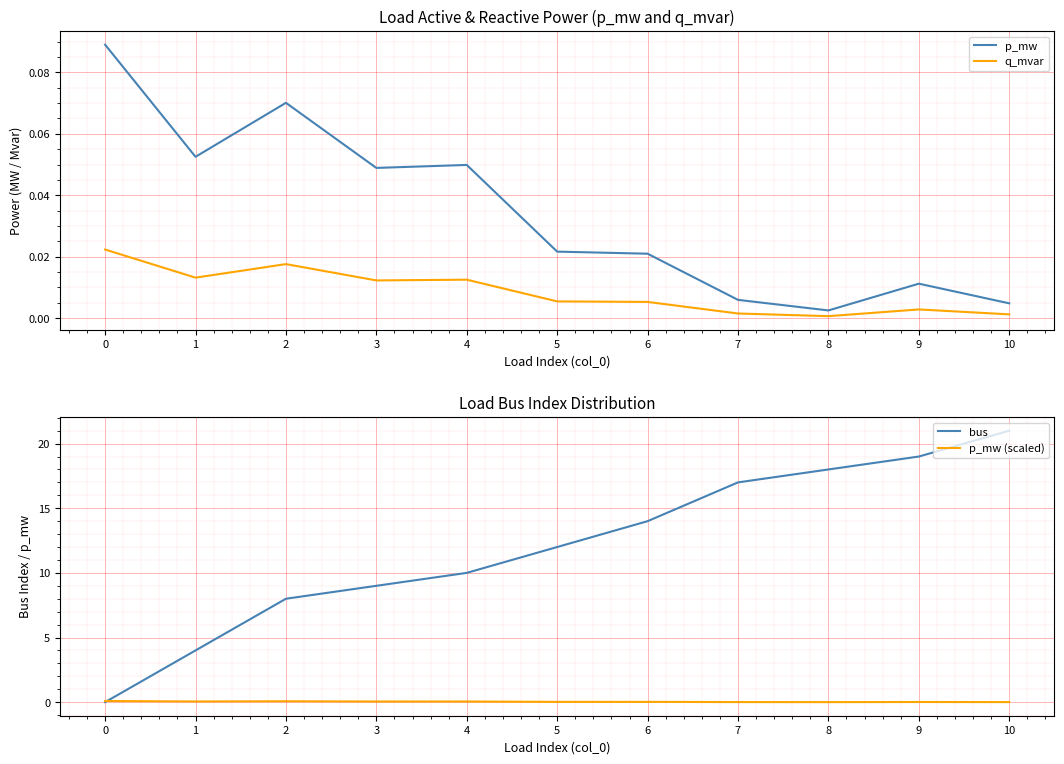

What is the approximate value of p_mw (scaled) at 0?

0.1